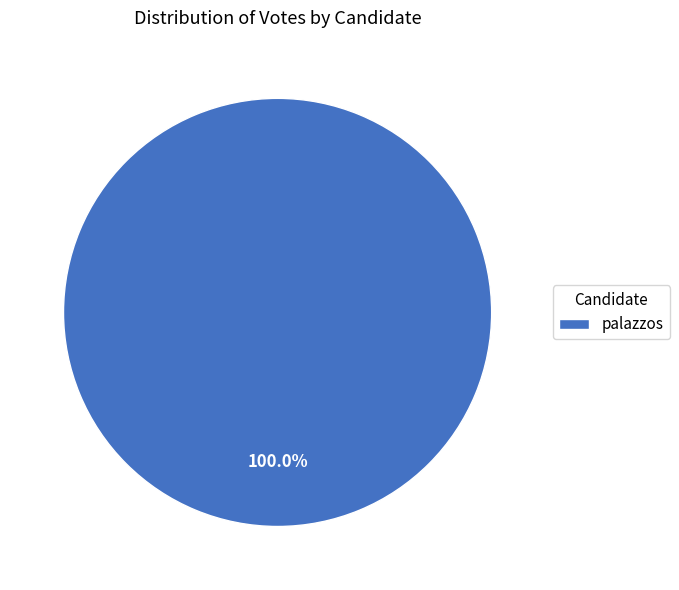

Count the number of slices in the pie.

1